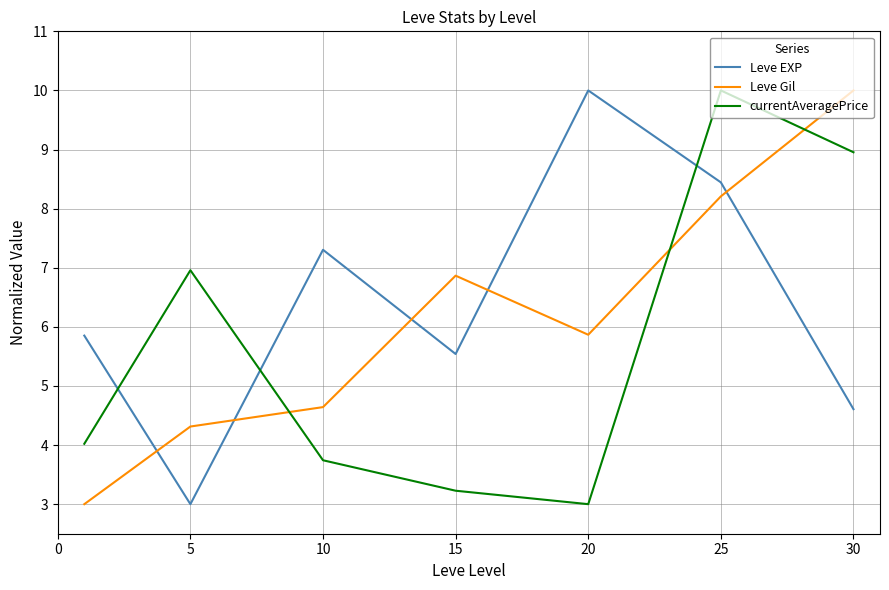

Count the number of categories in the chart.

7